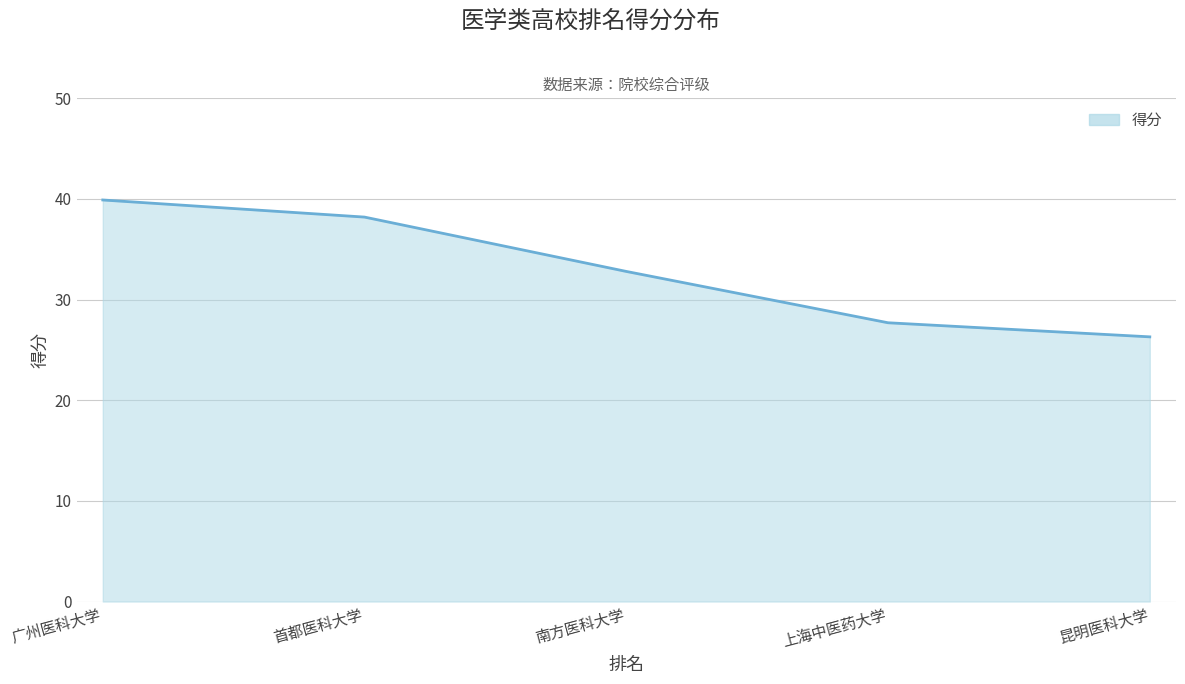

The chart shows a value of 46.8 at 南方医科大学. True or false?

False